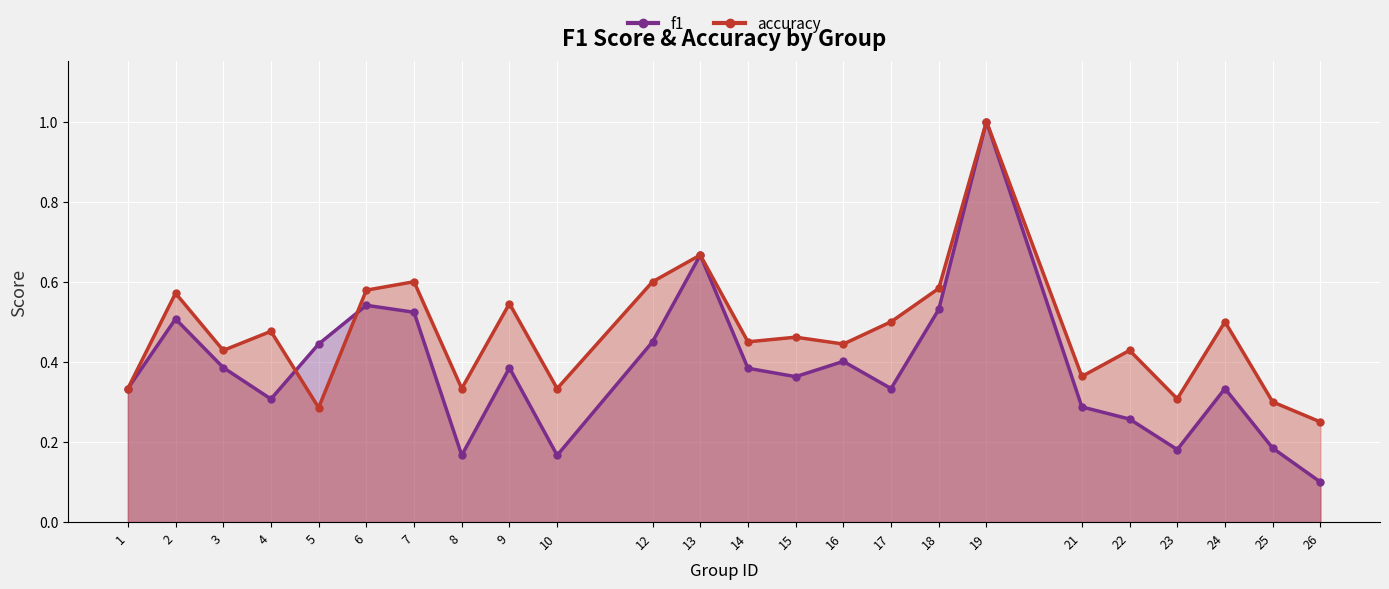

Which label corresponds to the smallest value in the chart?

26